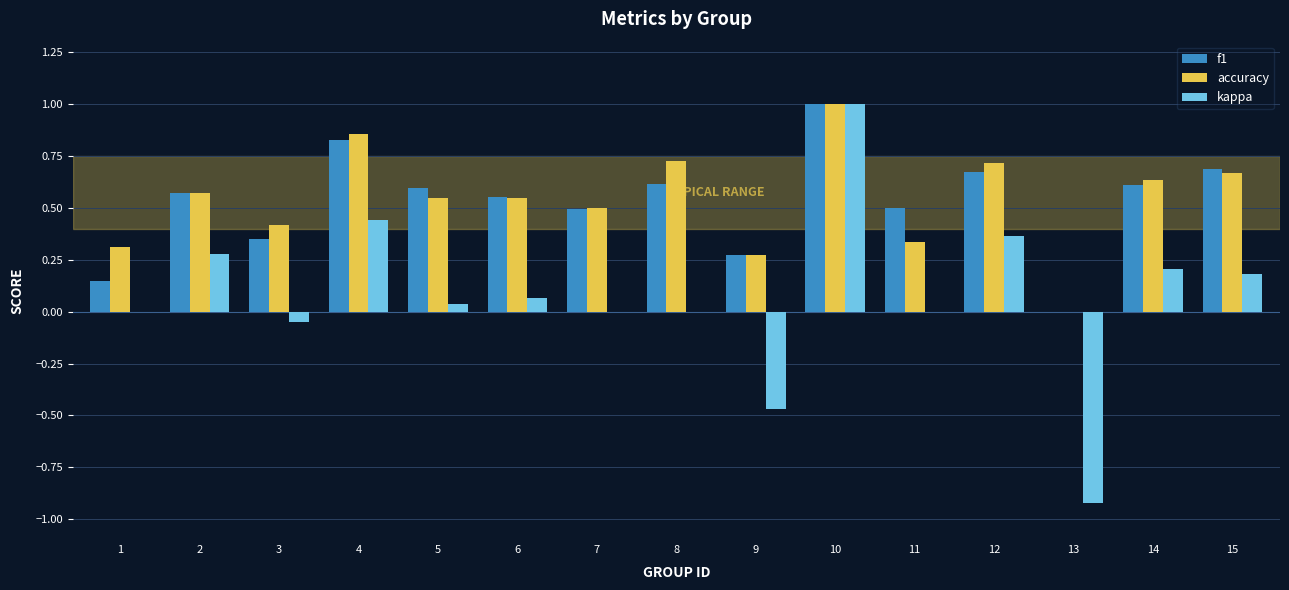

Is it true that kappa equals -0.9 at 13?

True